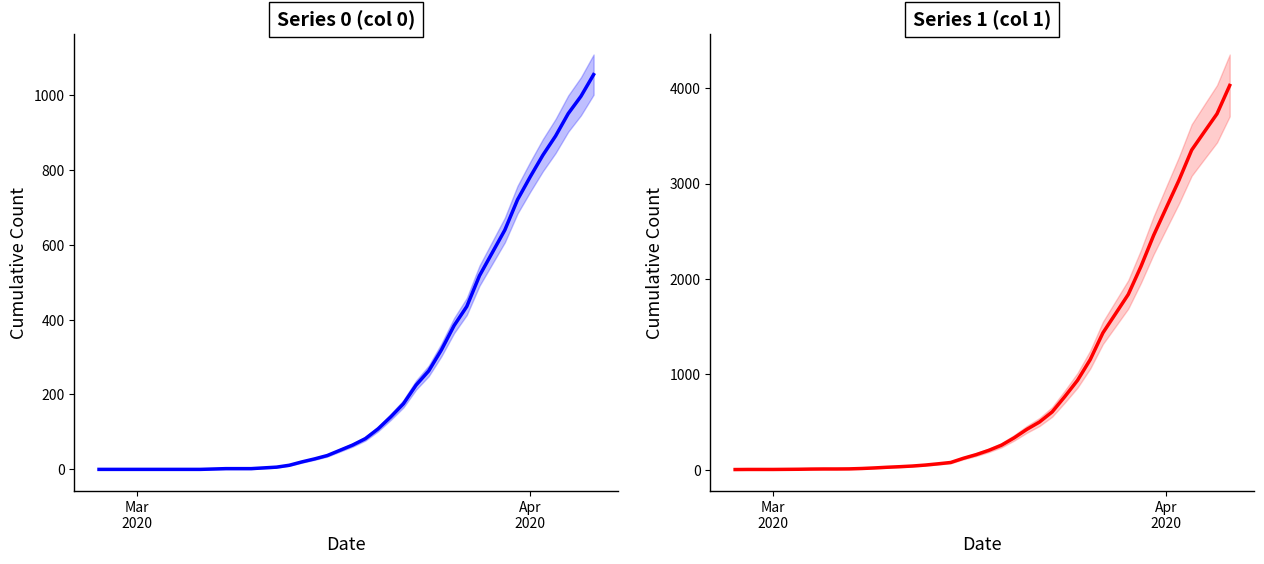

What is the difference between the highest and lowest values at Mar 2020?

4